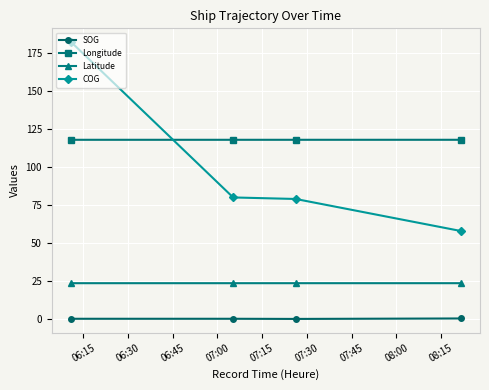

Which series has the widest spread of values?

COG